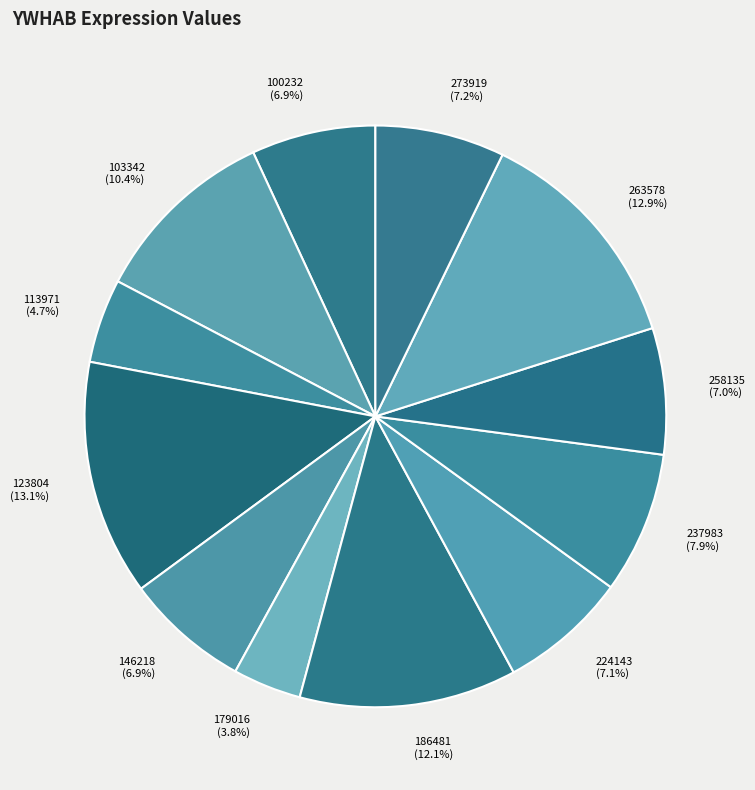

To the nearest percent, what is the difference between the 179016 and 103342 slice percentages?

7%